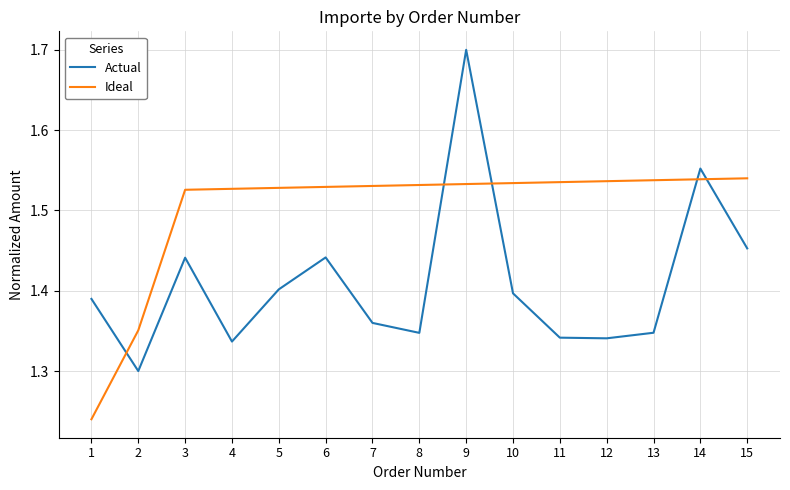

Is the value of Actual at 13 greater than the value of Ideal at 13?

No